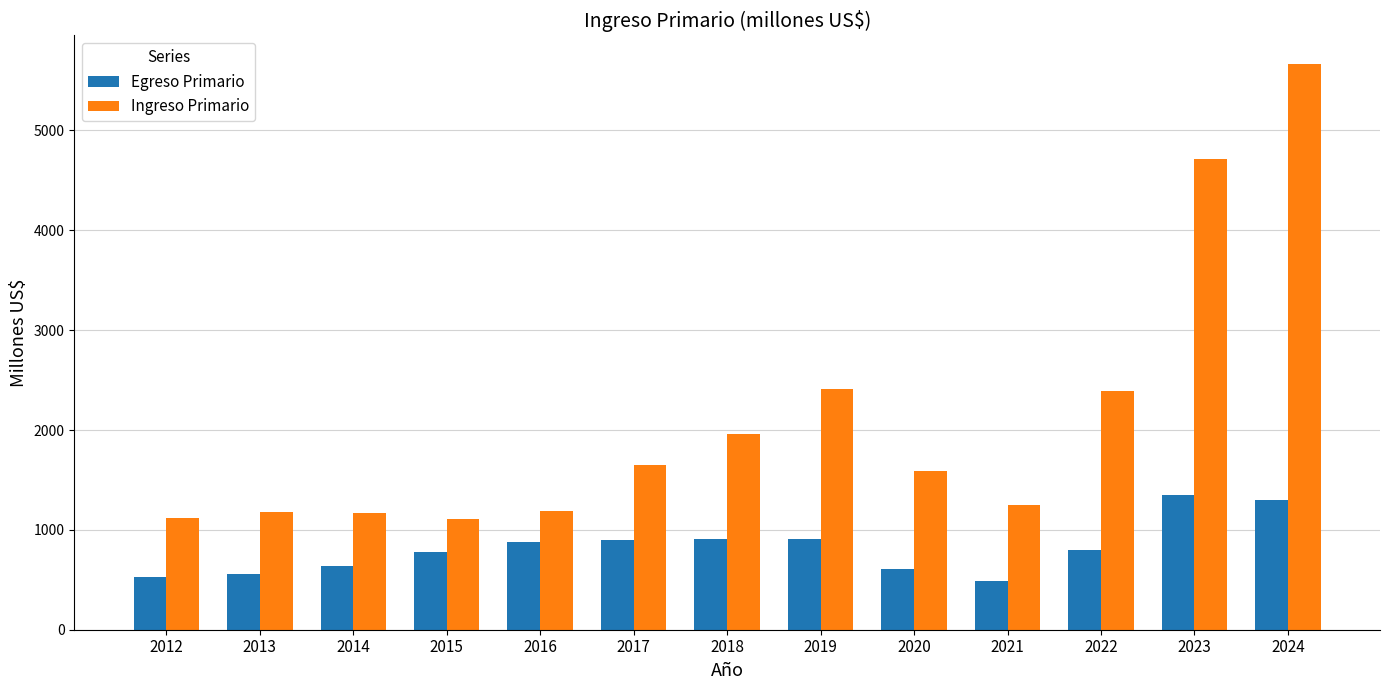

What is the value of the Ingreso Primario bar at the 13th from the left?

5668.9